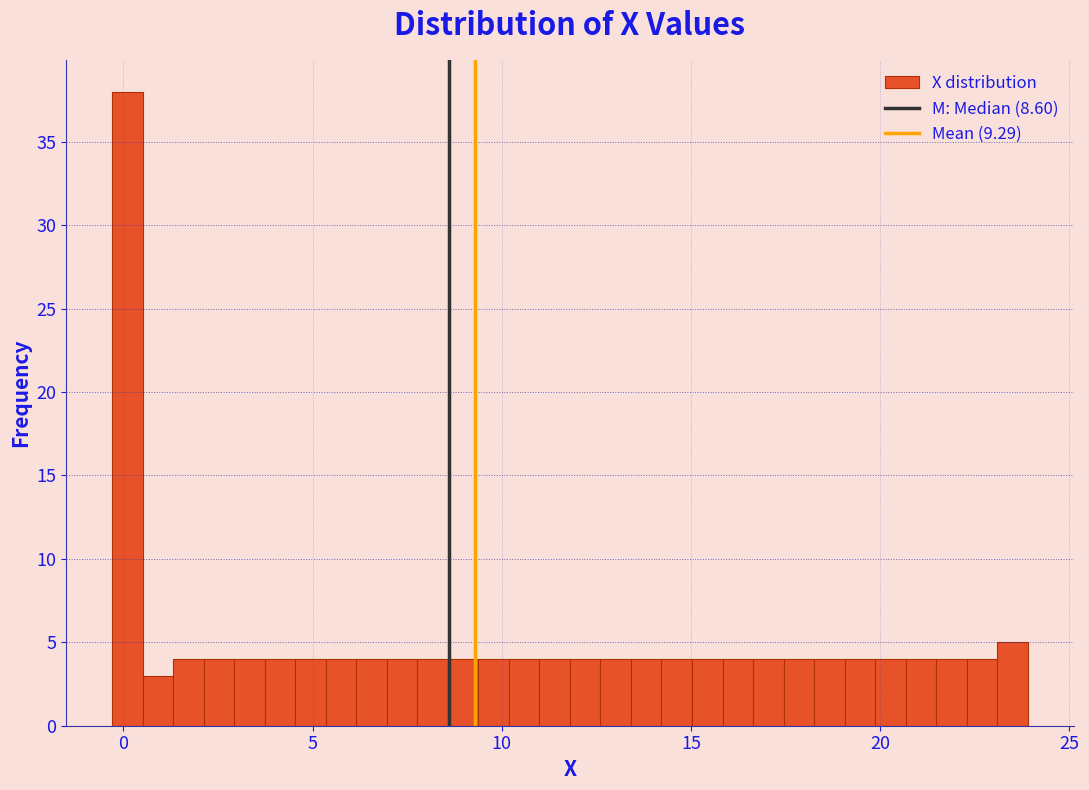

Around what value on the x-axis is the tallest bar? Give the approximate position of its centre, as read against the axis.

0.0